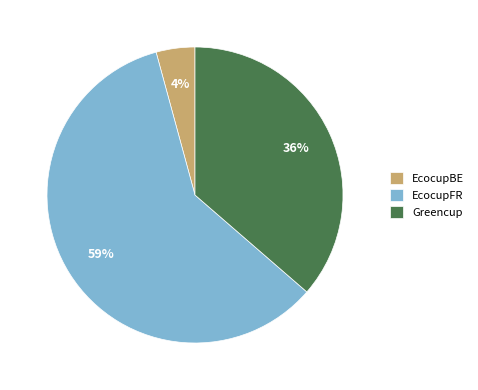

Combined, do EcocupFR and Greencup account for over 50%?

Yes